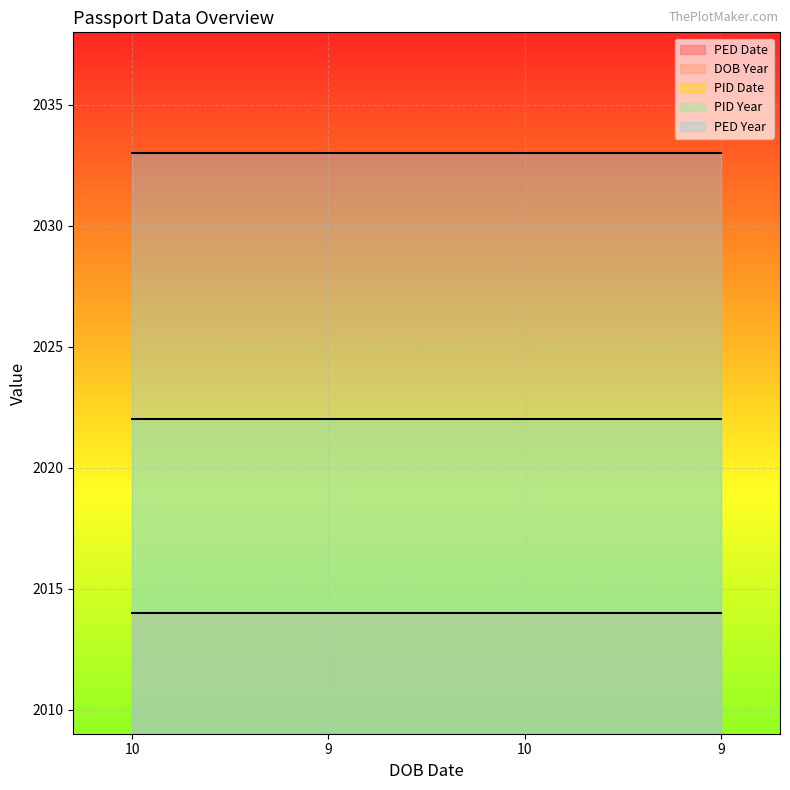

What is the maximum value for PID Date?

20